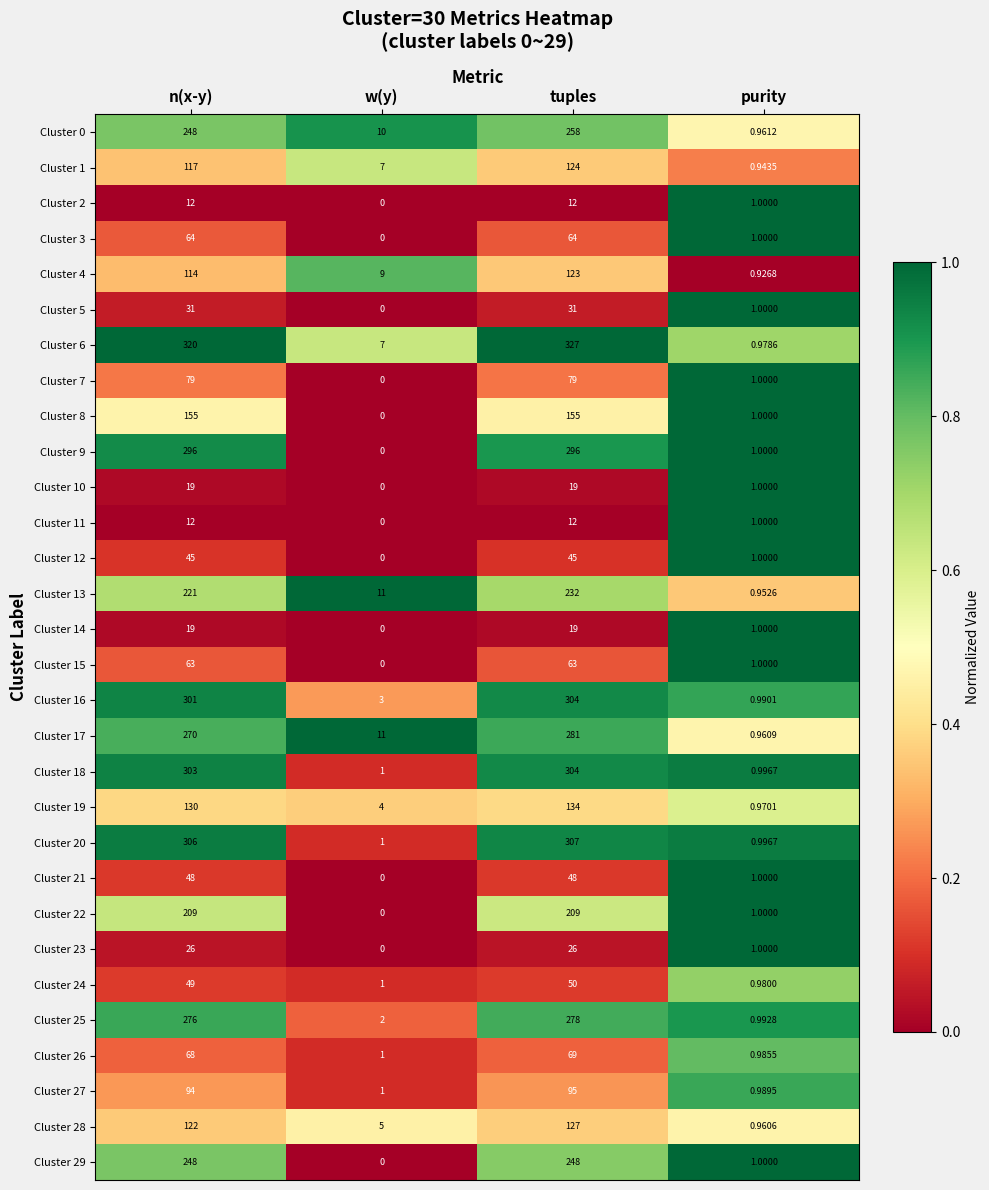

At which category is the sum across all series the highest?

tuples